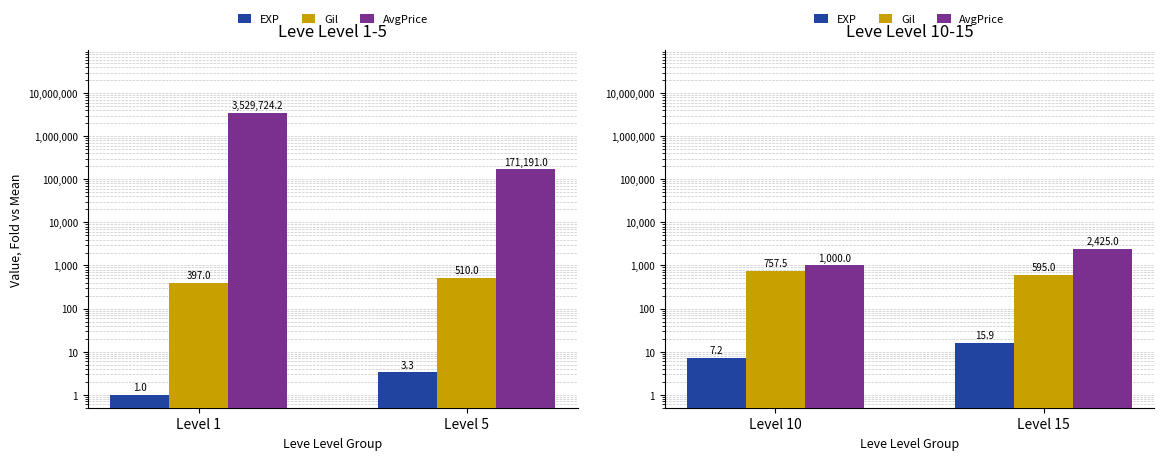

The AvgPrice series shows 3610.6 at Level 15. True or false?

False